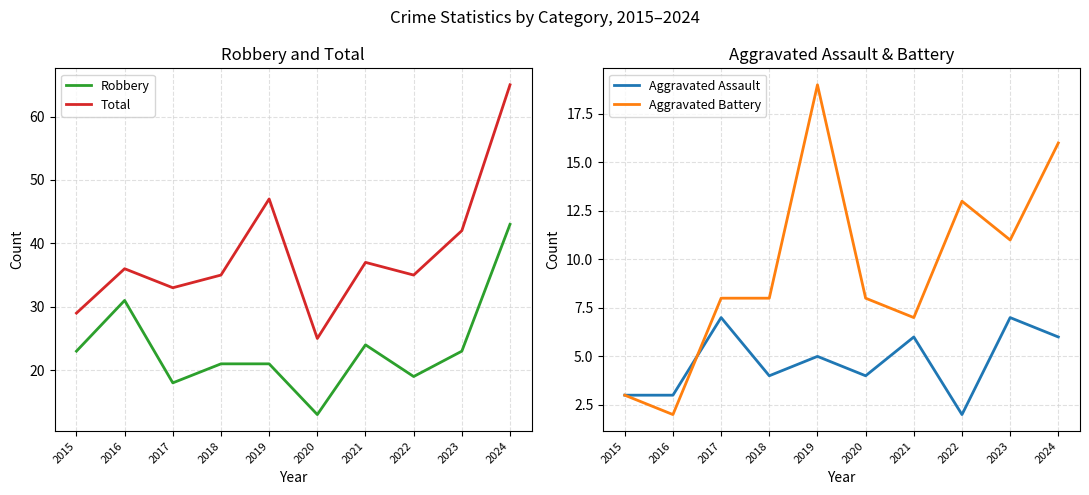

At which category is the sum across all series the highest?

2024